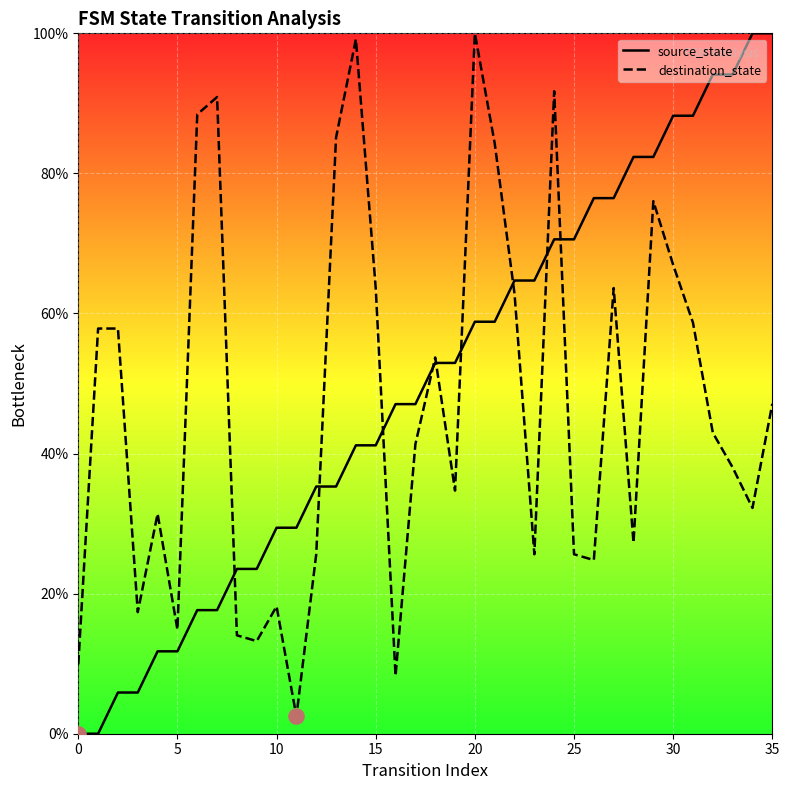

Is the value of source_state at 25 greater than the value of destination_state at 5?

Yes